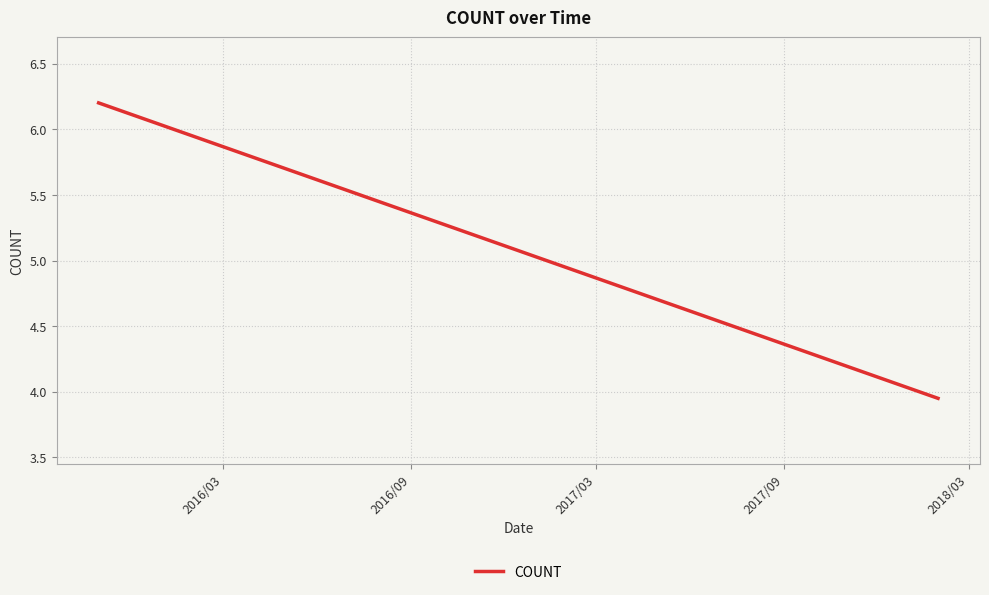

What is the smallest value displayed?

4.0